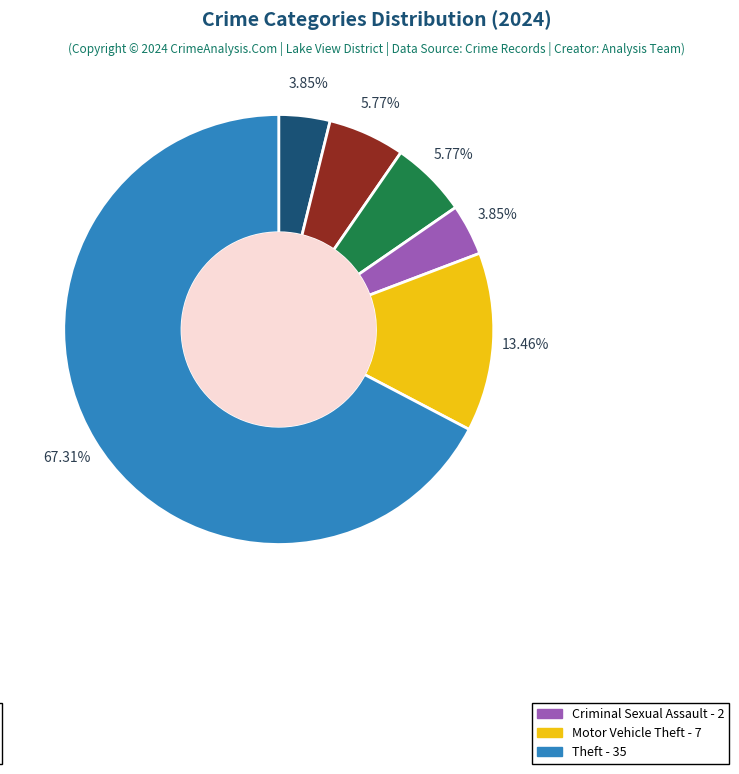

How many segments does this pie chart have?

6